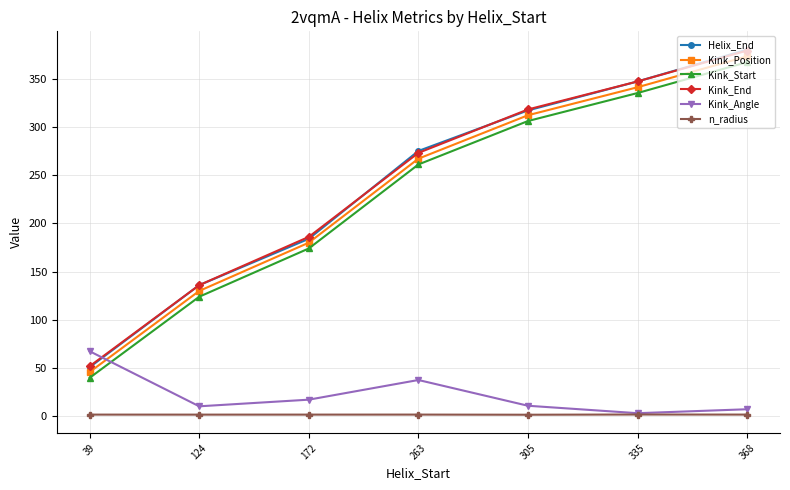

Is it true that Kink_End equals 186.0 at 172?

True